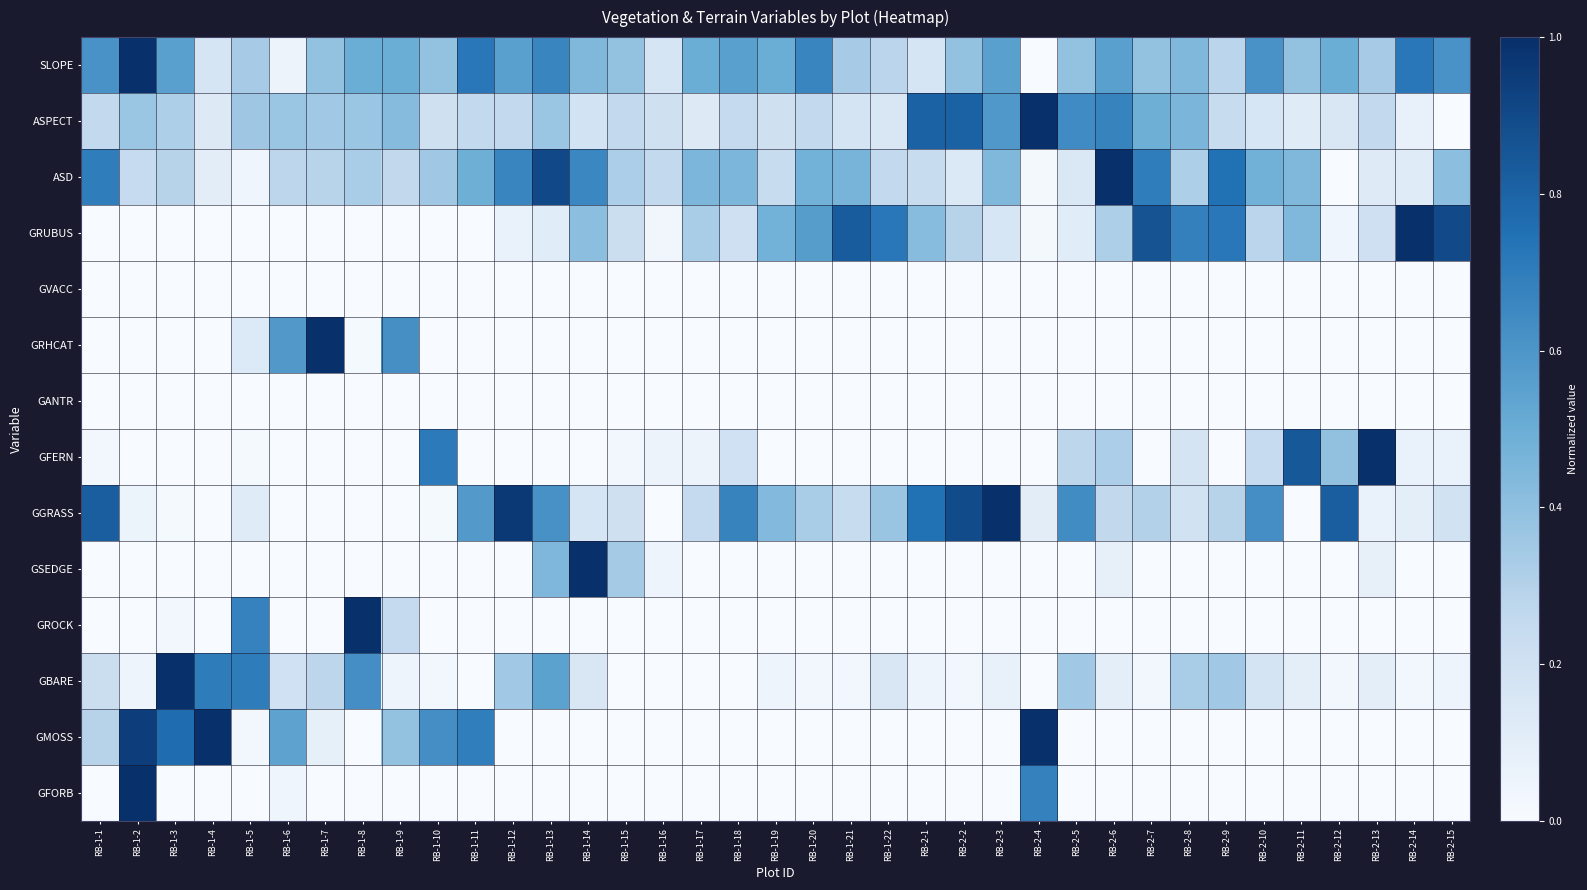

Which has a higher value, RB-1-4 or RB-1-17?

RB-1-17